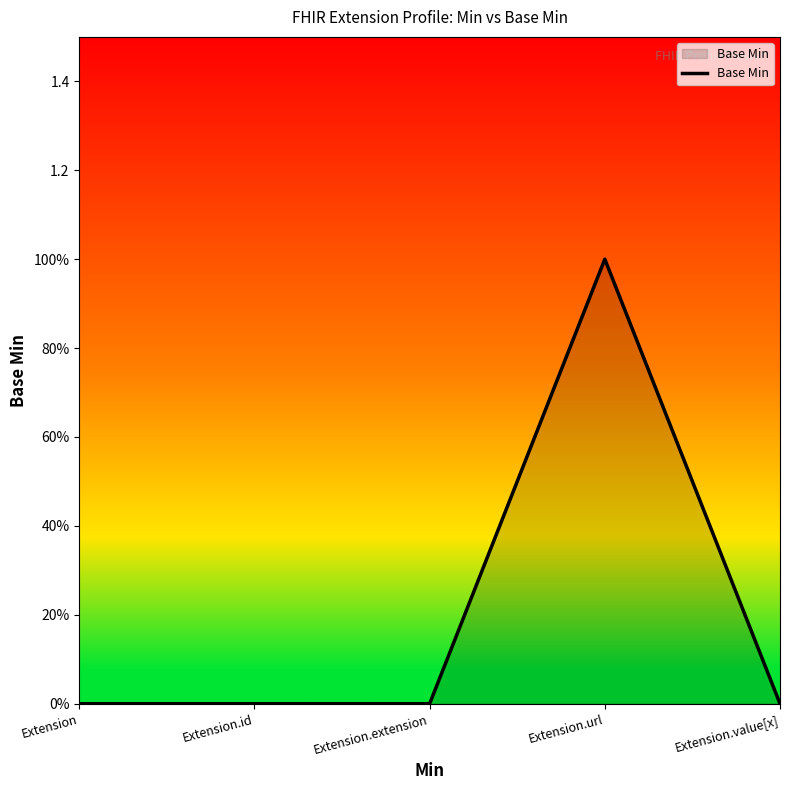

Reading left to right, what are all the values shown in this chart?

0	0	0	1	0